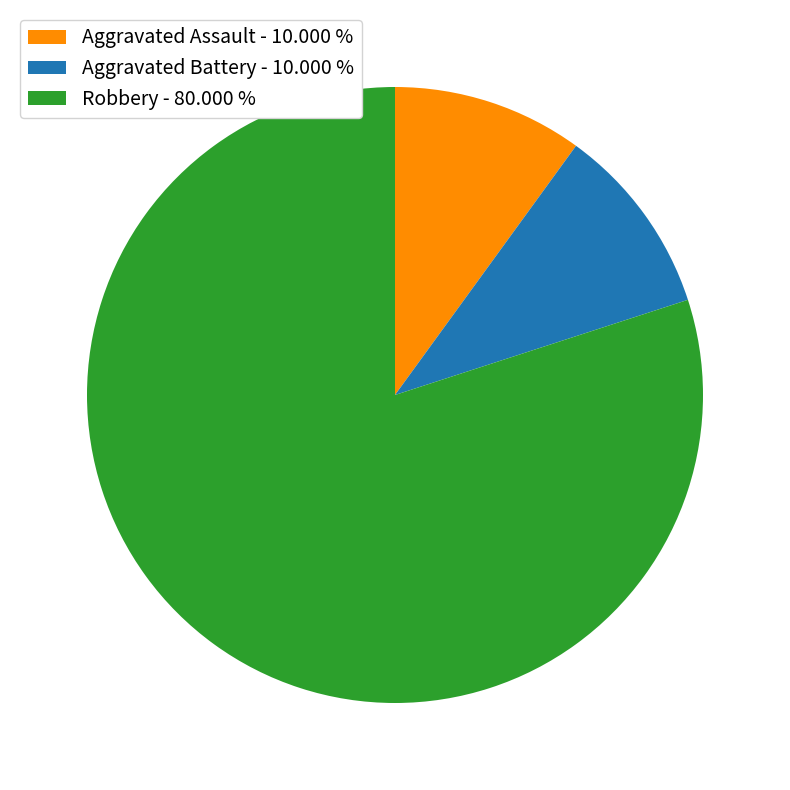

Between Robbery - 80.000 % and Aggravated Assault - 10.000 %, which is larger?

Robbery - 80.000 %